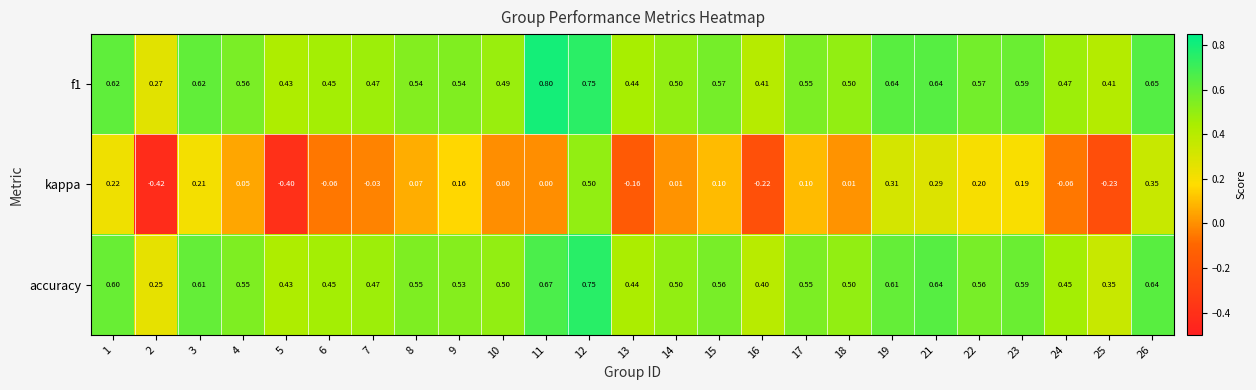

Which series has the largest range (max minus min)?

kappa